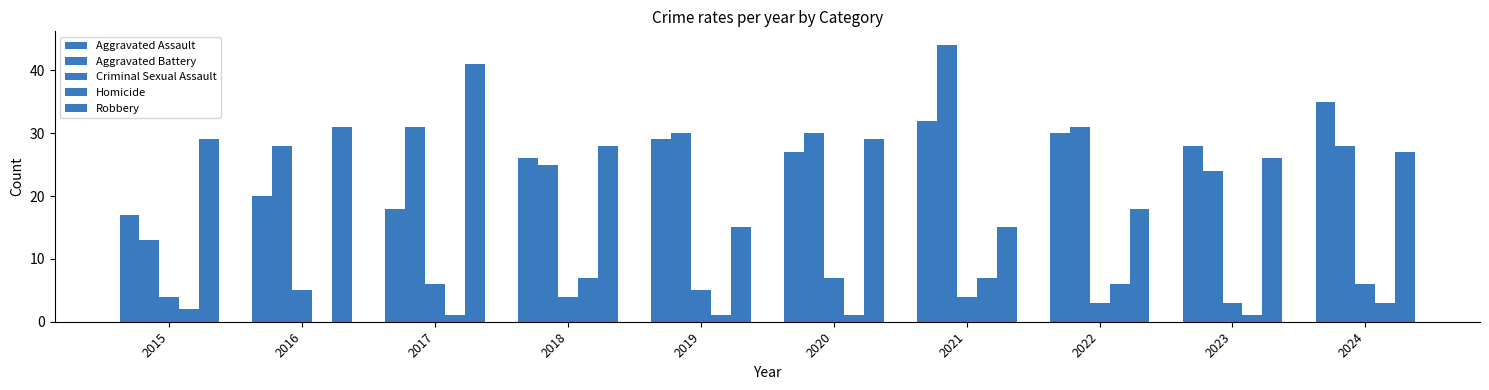

How many groups of bars are there?

10